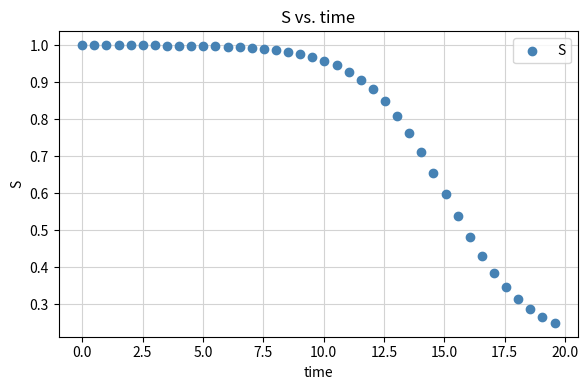

What is the range of X values (max minus min)?

19.6